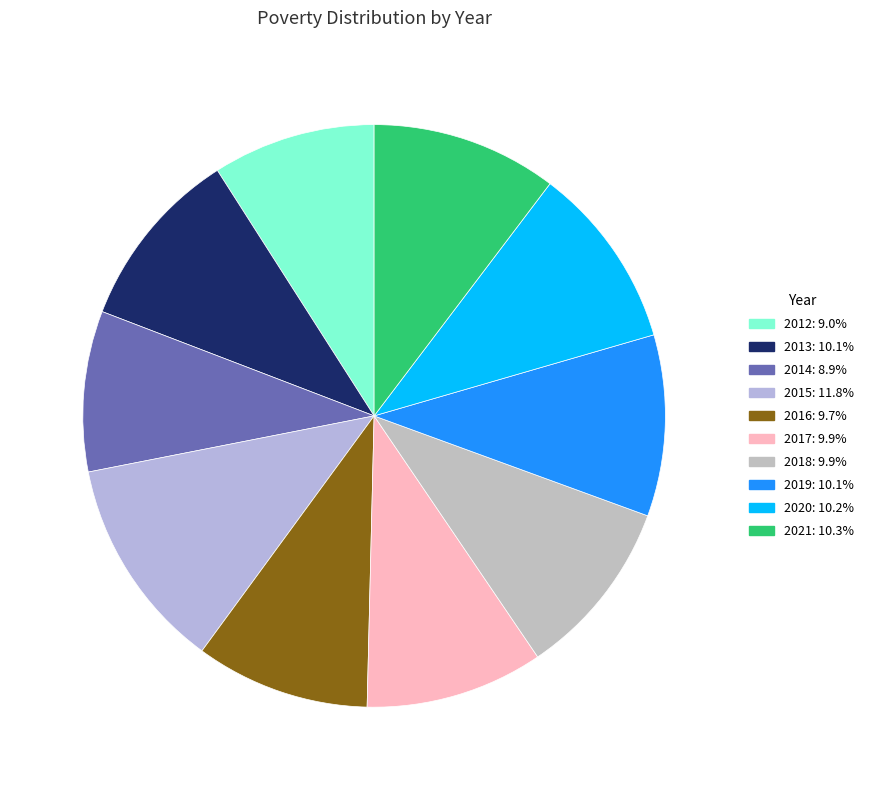

What percentage is the 2018 slice, to the nearest percent?

10%